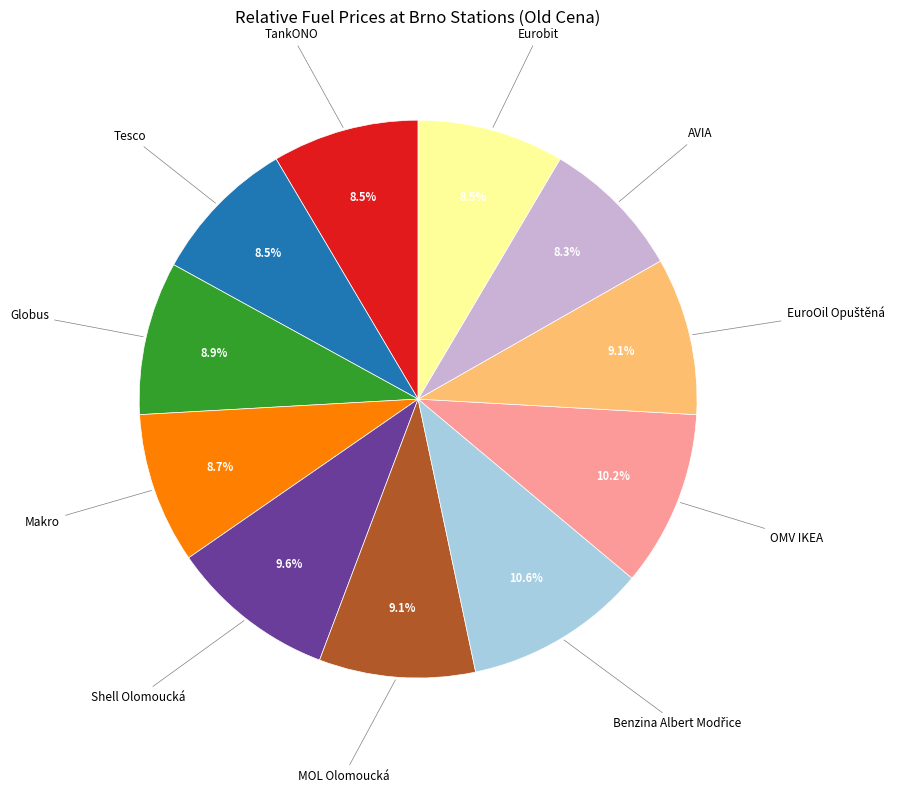

Combined, what portion of the pie is OMV IKEA and Shell Olomoucká?

19.8%